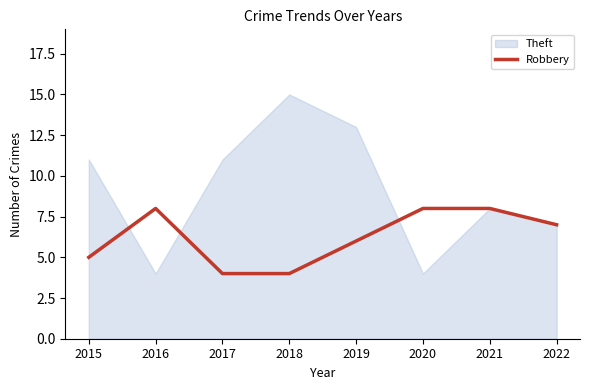

Is it true that the value at 2015 is 8?

False